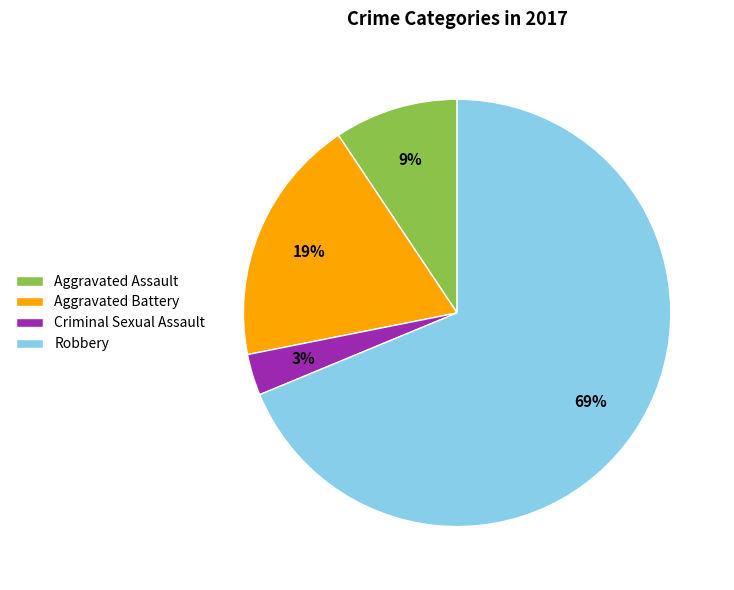

To the nearest percent, what portion does Criminal Sexual Assault represent?

3%